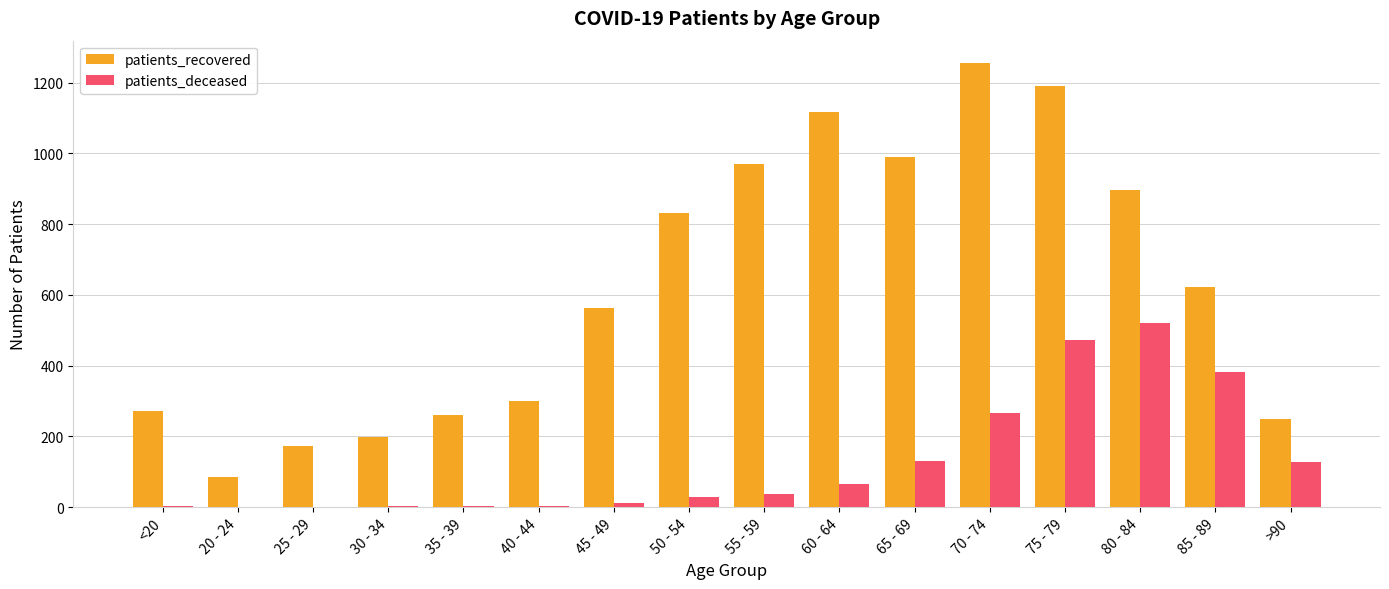

What is the sum of all patients_deceased values?

2054